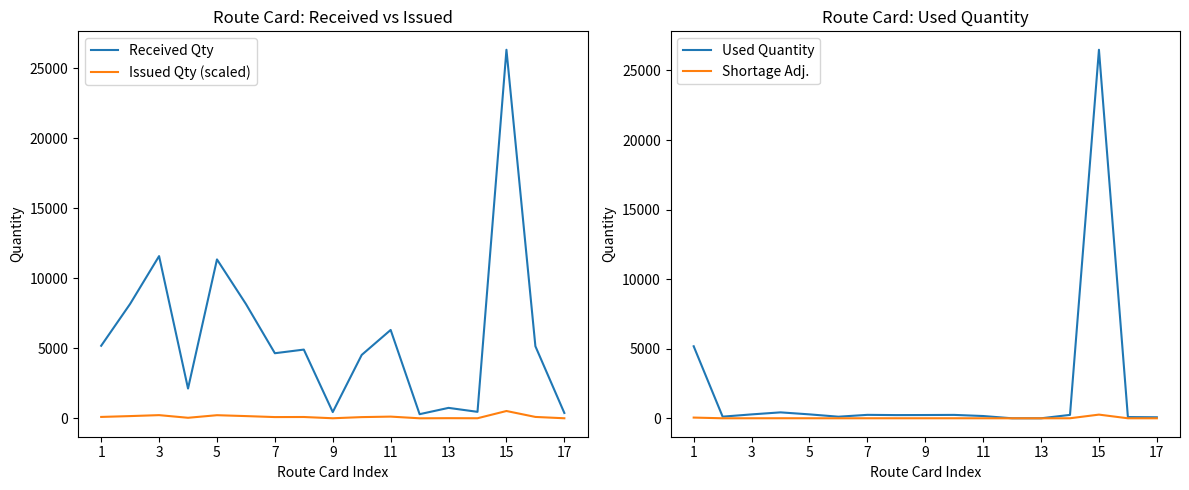

How many data points does each series have?

17